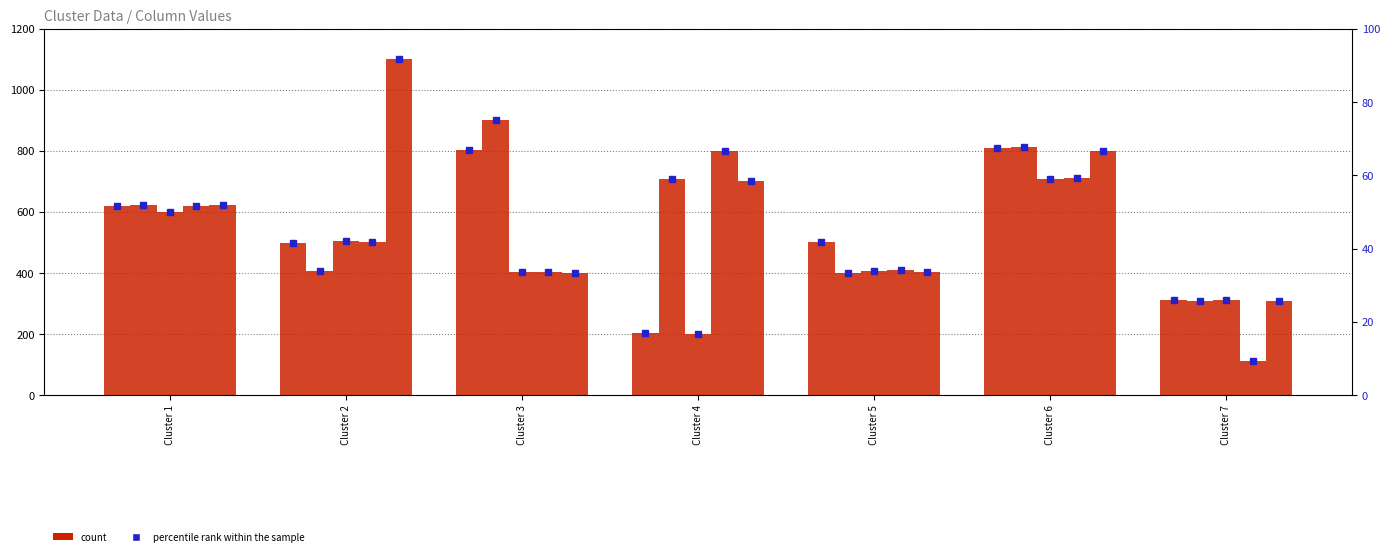

Are the bars horizontal?

No